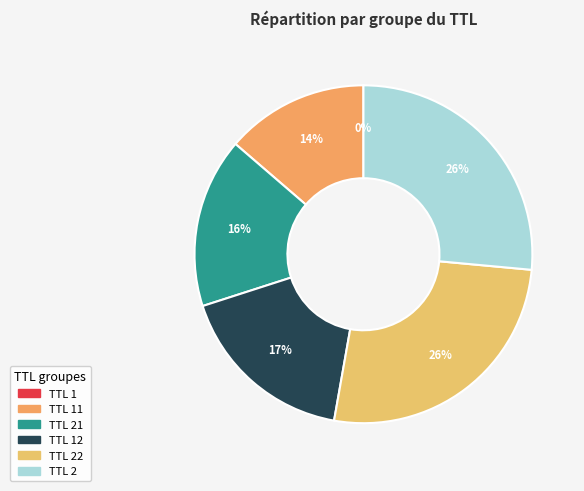

What is the largest slice in the pie chart?

2